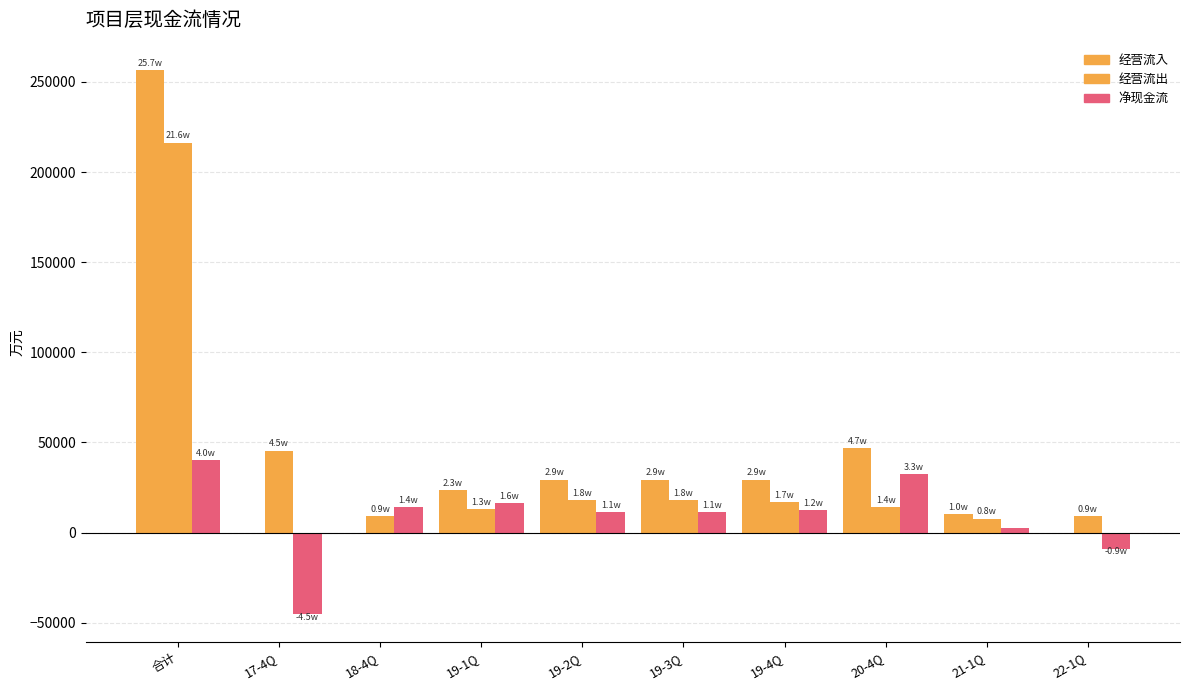

Does the chart contain stacked bars?

No